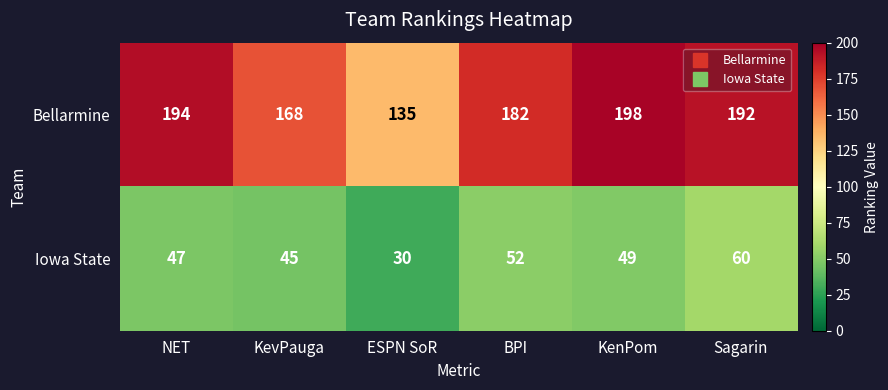

Which label corresponds to the largest value in the chart?

KenPom